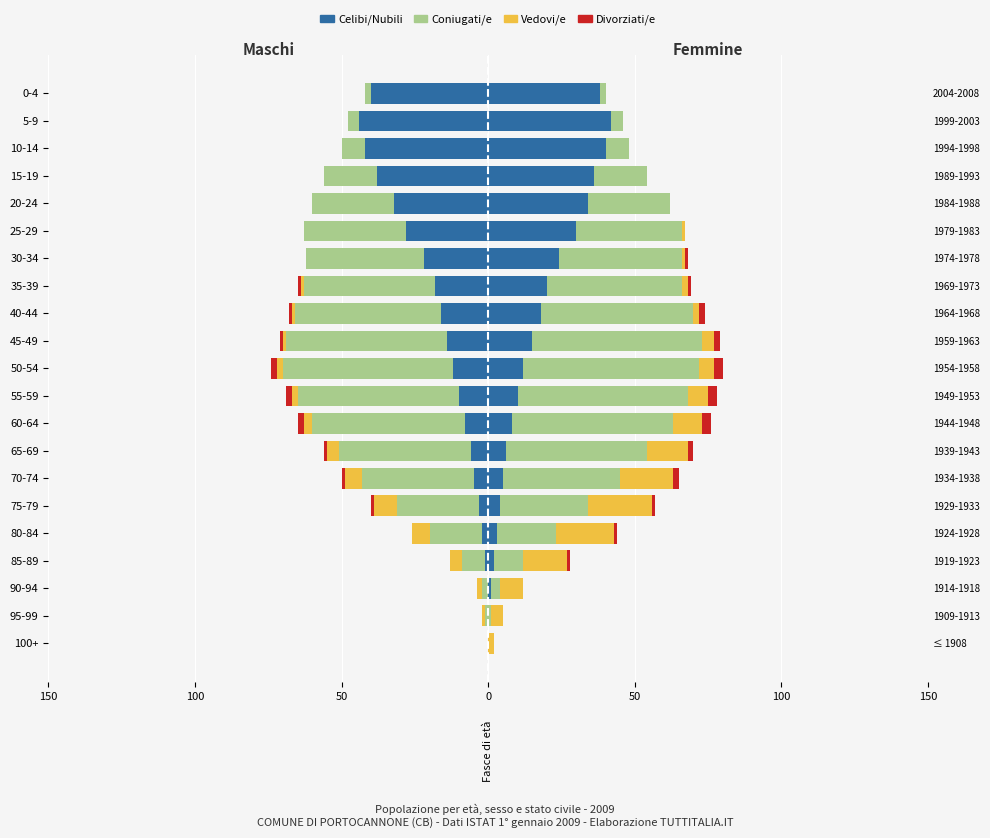

What is the difference between the highest and lowest values at 90-94?

2